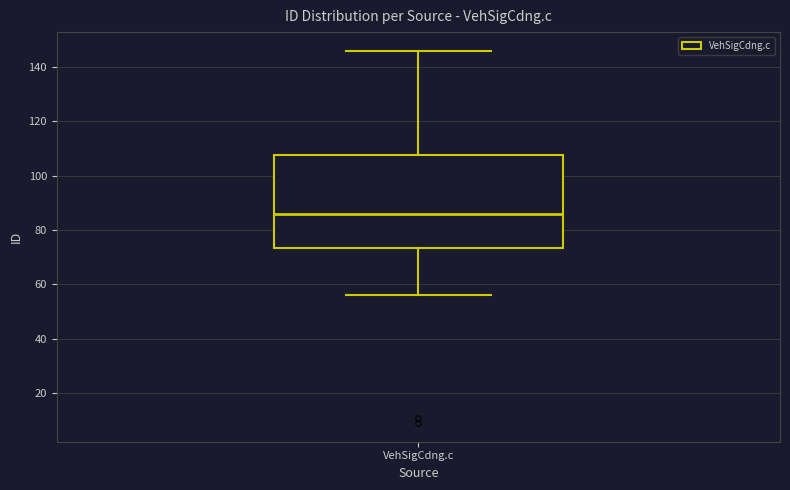

Read this box plot against the y-axis: the position of the median line, the range covered by the box, and the ends of both whiskers. The values are not printed on the chart, so give them approximately, as read against the axis.

median 86, box 74 to 108, whiskers 56 to 146